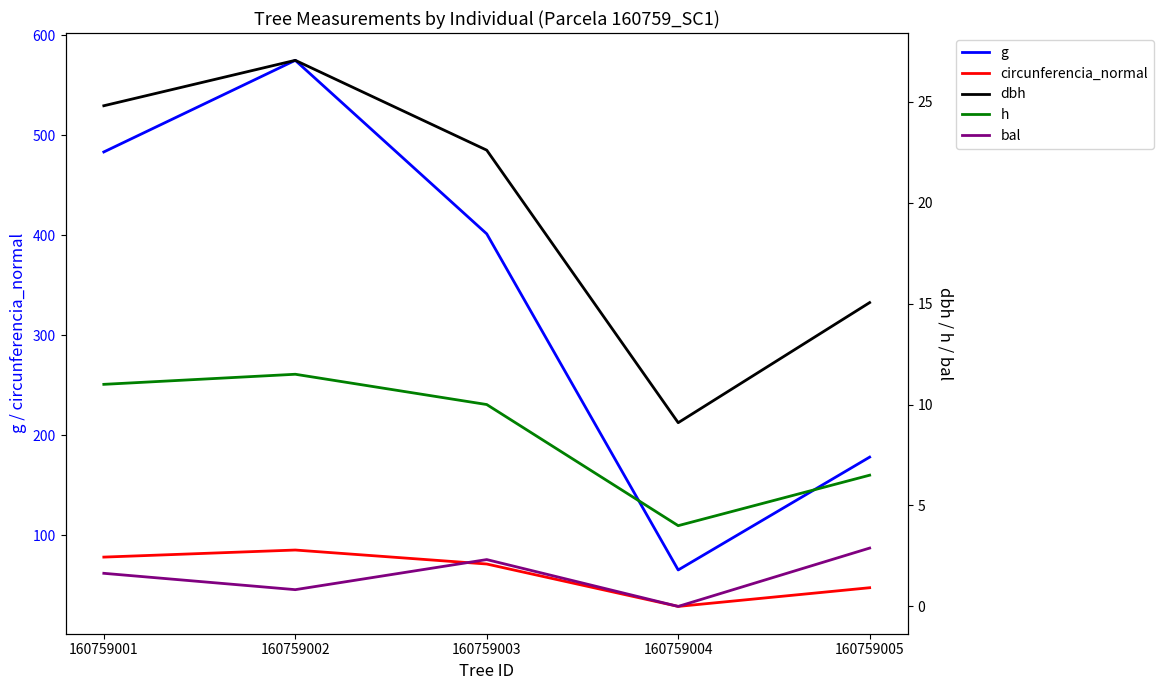

Rank the categories by bal value from lowest to highest.

160759004, 160759002, 160759001, 160759003, 160759005